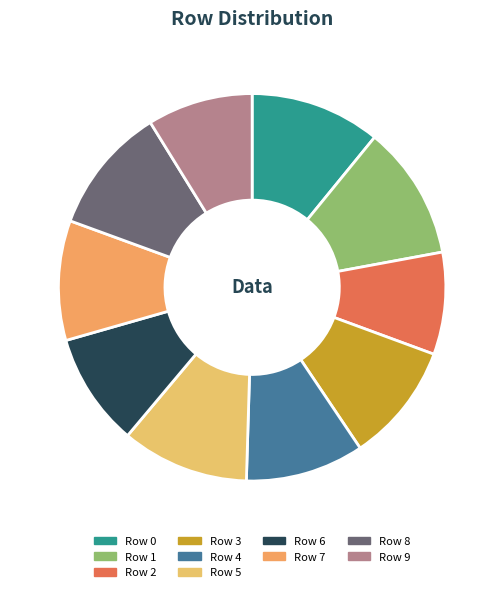

Is it true that Row 4 is 18% of the pie?

False